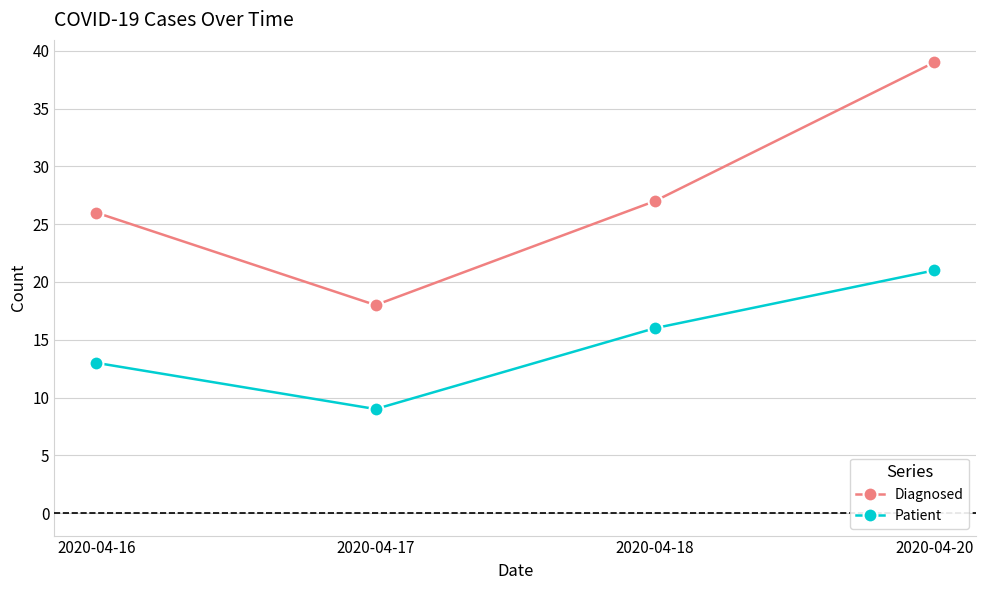

Count the number of data series in this chart.

2